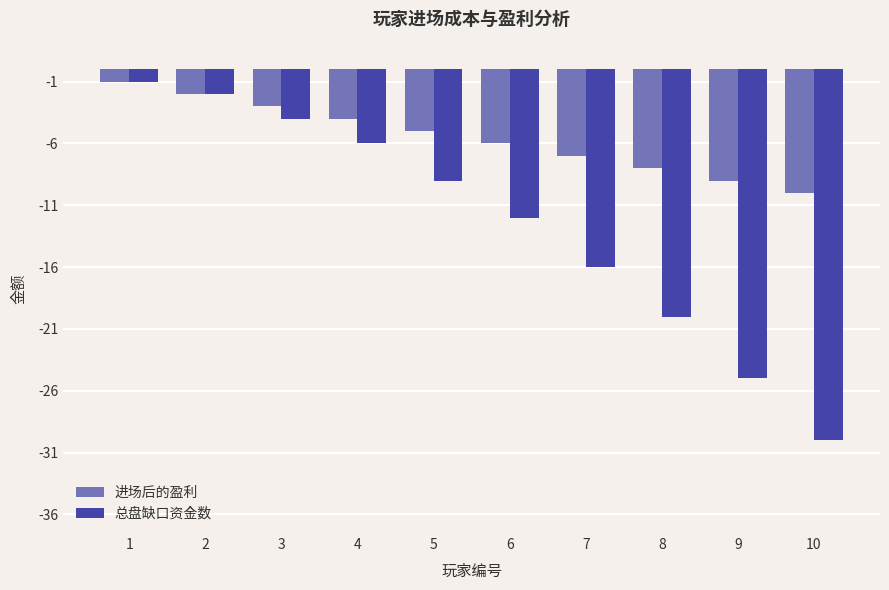

Which series changed the most between 4 and 7?

总盘缺口资金数